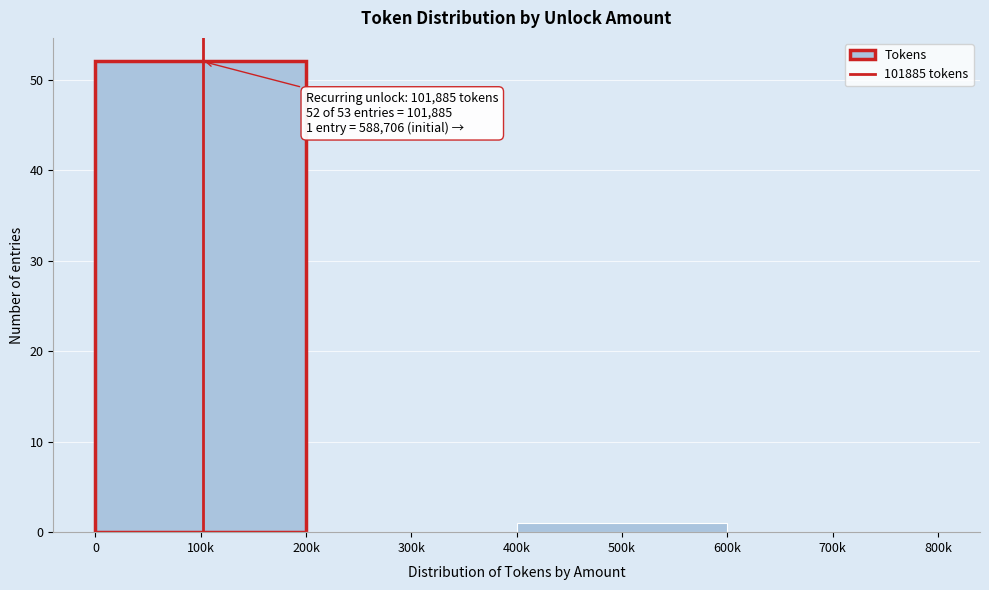

Reading left to right, list all the values displayed in this chart.

100k=52	300k=0	500k=1	700k=0